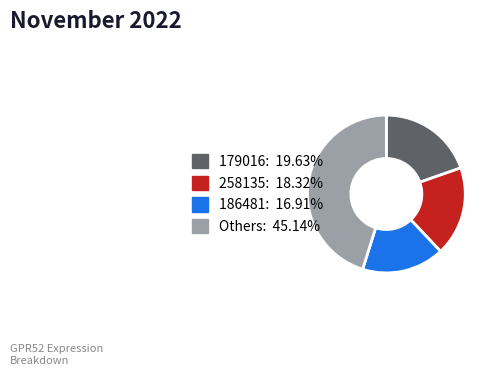

Is there any slice that represents more than half of the pie?

No